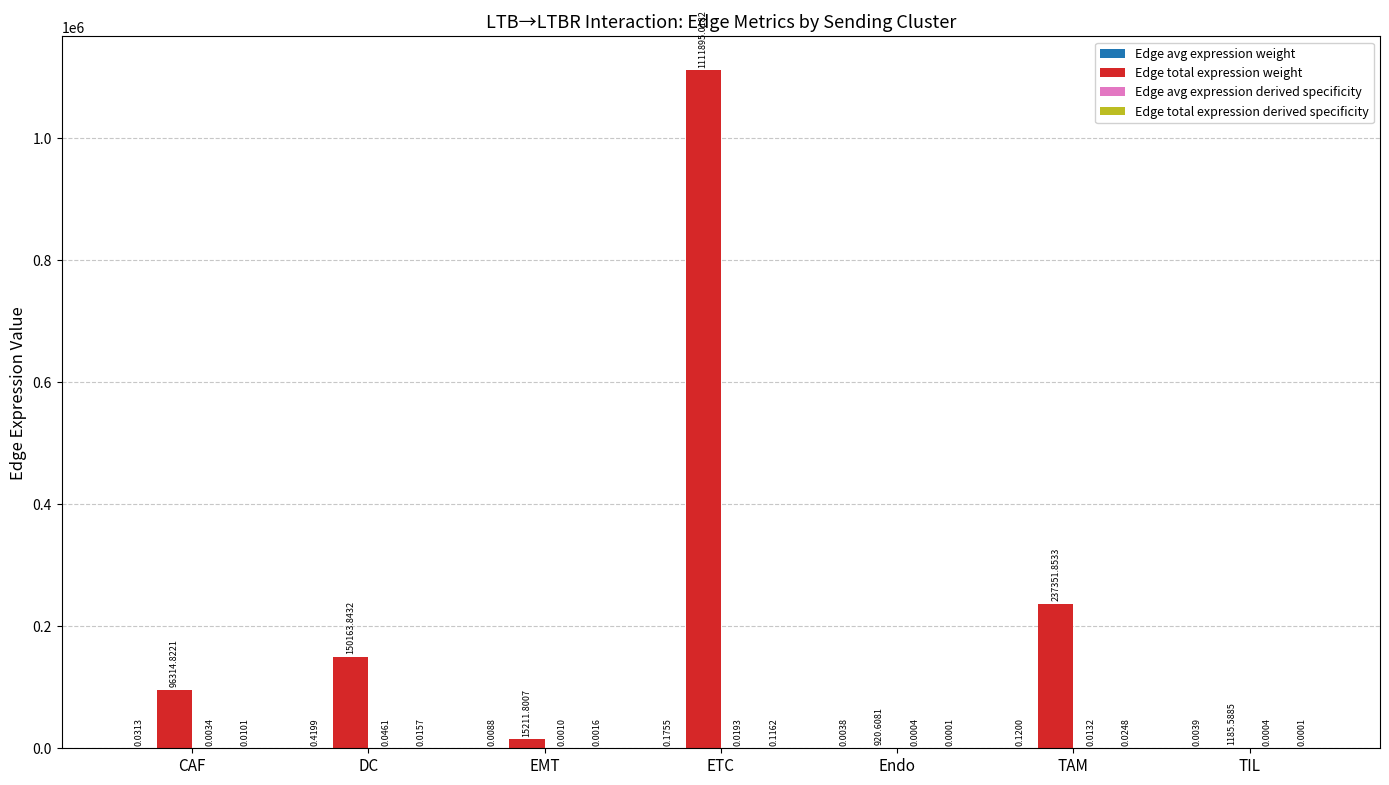

Where does the Edge total expression weight series first go above 96314?

CAF